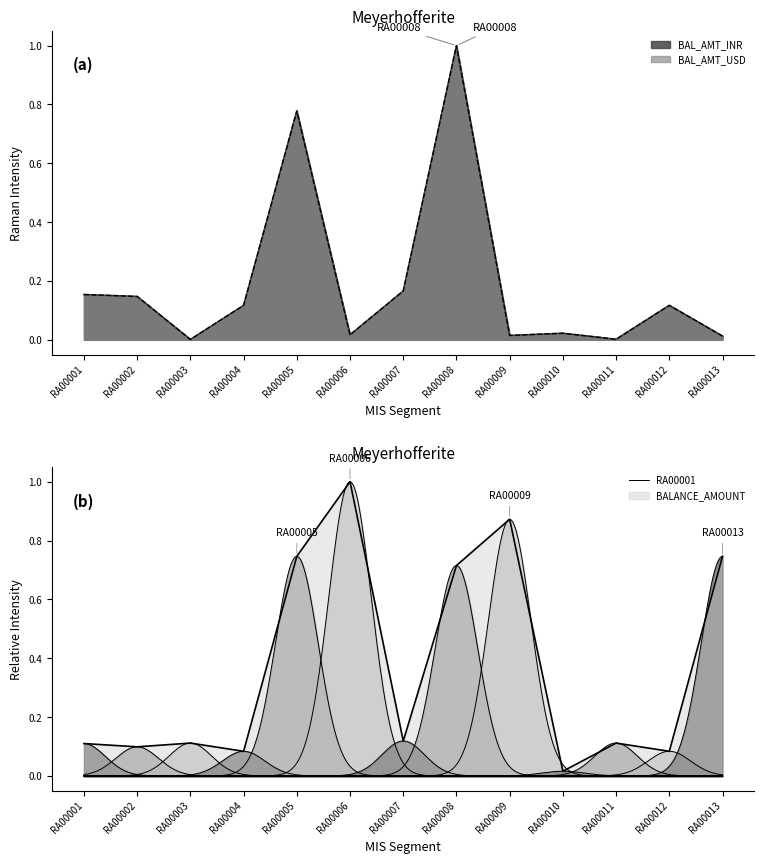

At how many categories does at least one series exceed 0?

13